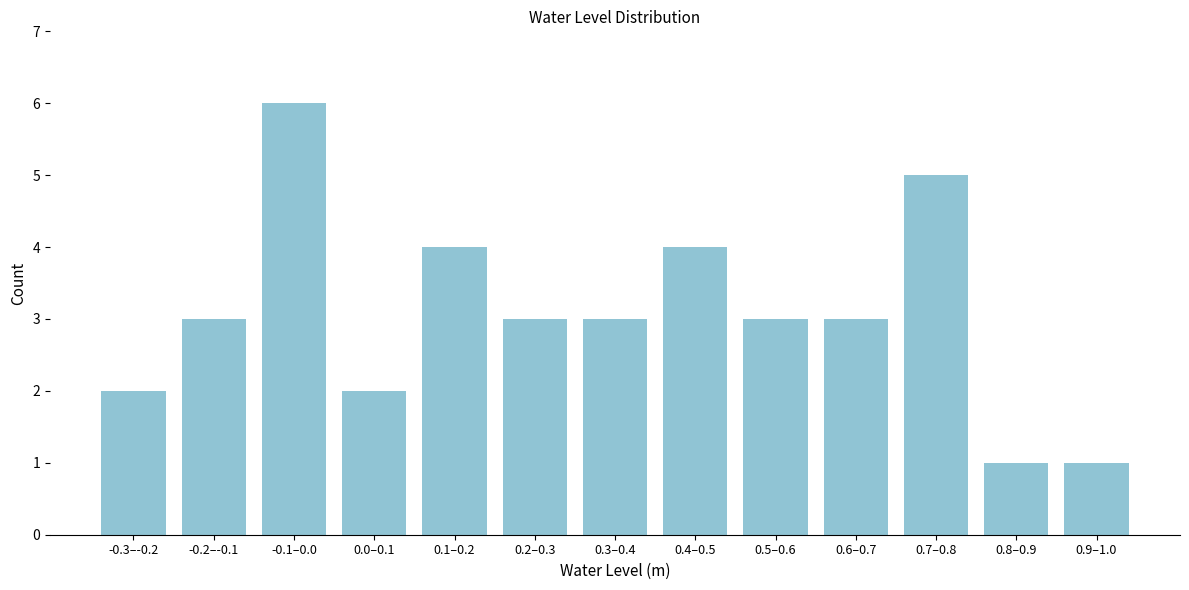

Reading left to right, transcribe all the data shown in this chart.

2	3	6	2	4	3	3	4	3	3	5	1	1